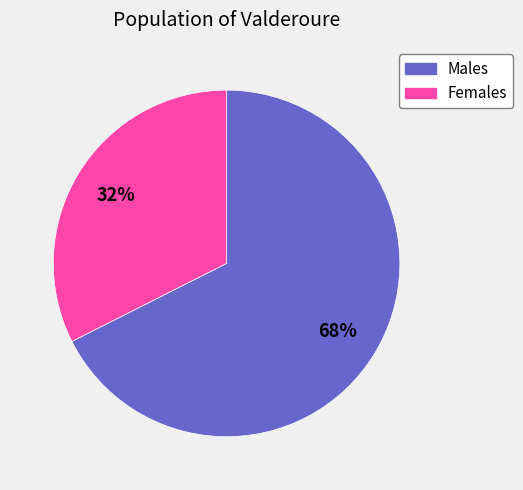

Rank the categories by value from lowest to highest.

Females, Males